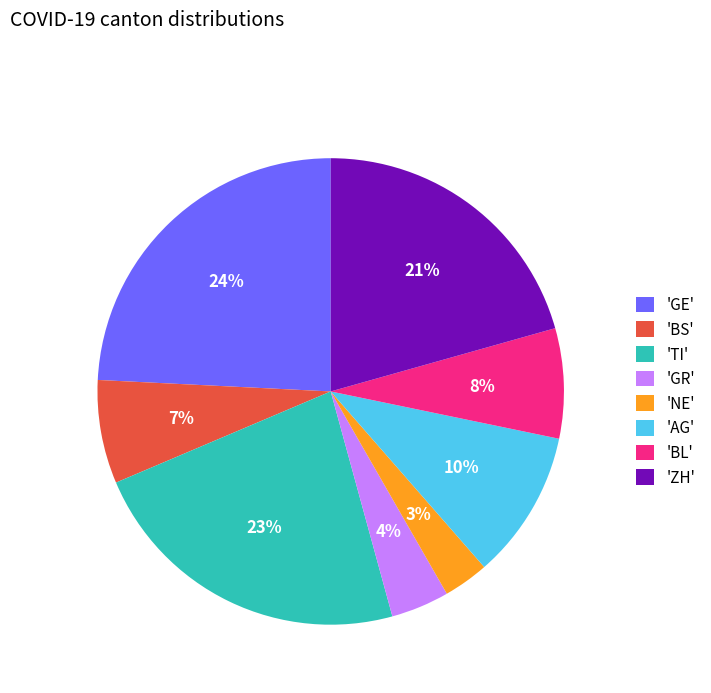

True or false: 'TI' accounts for 14% of the total.

False